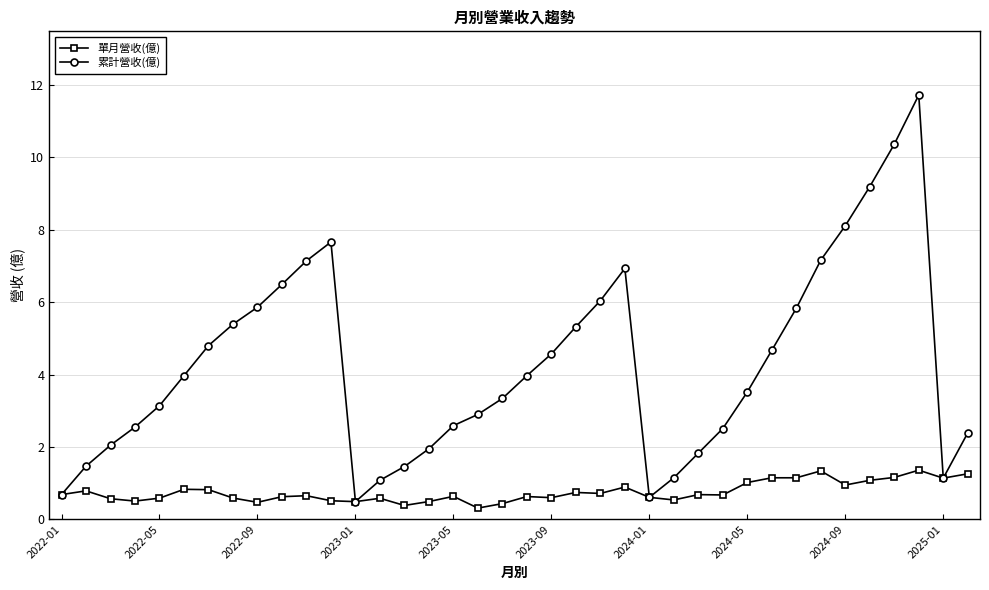

What is the difference between the maximum and minimum values in the 單月營收(億) series?

1.0